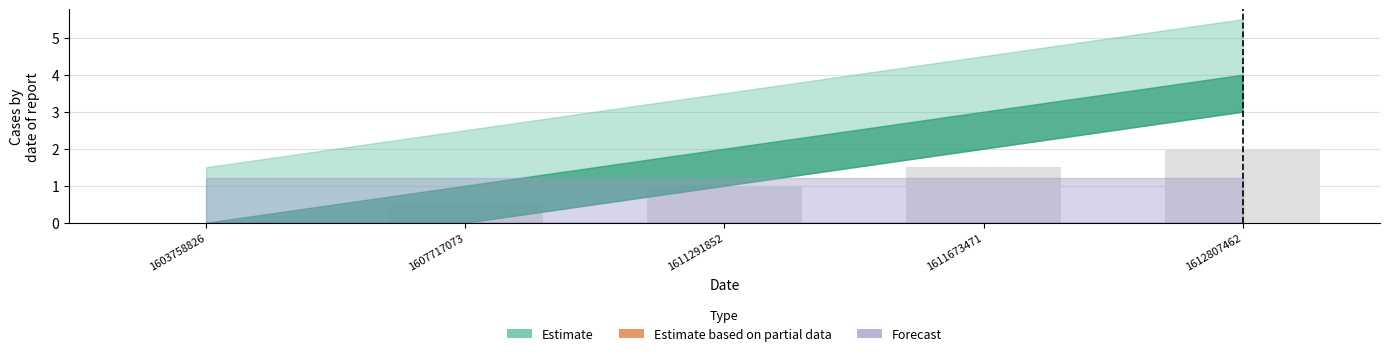

What is the sum of all values?

5.0